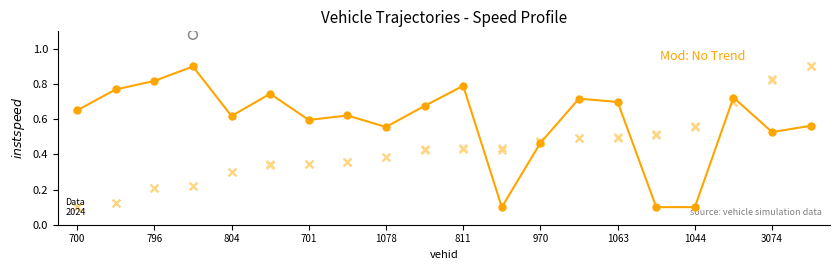

Which series has the largest total across all categories?

instspeed